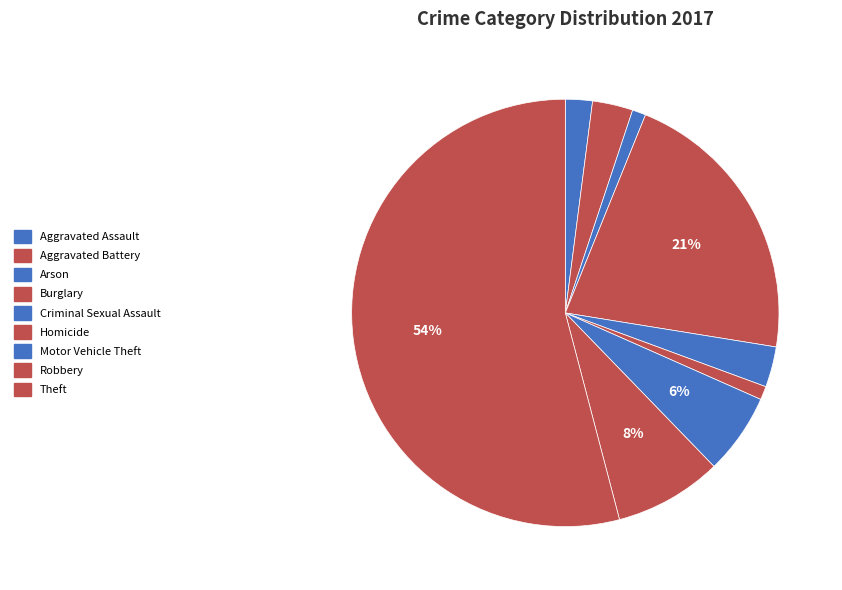

Is it true that Burglary is 21% of the pie?

True